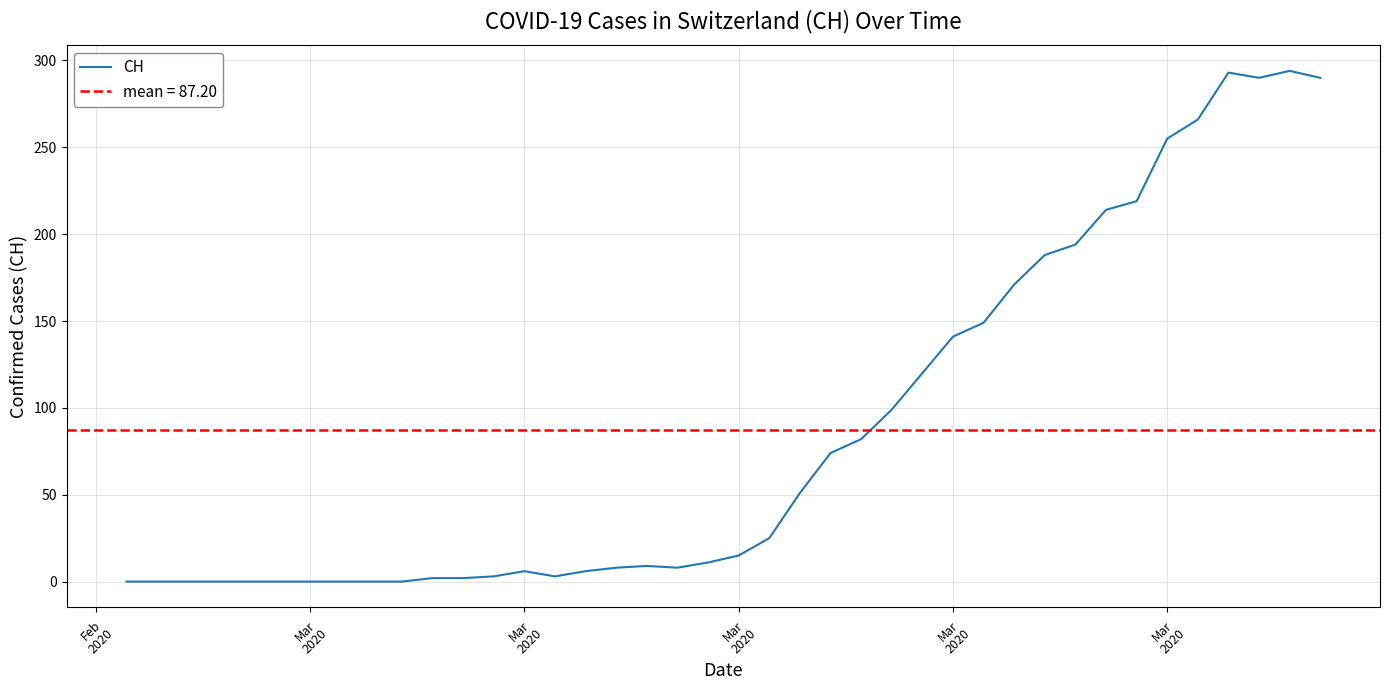

Count the number of data series in this chart.

1